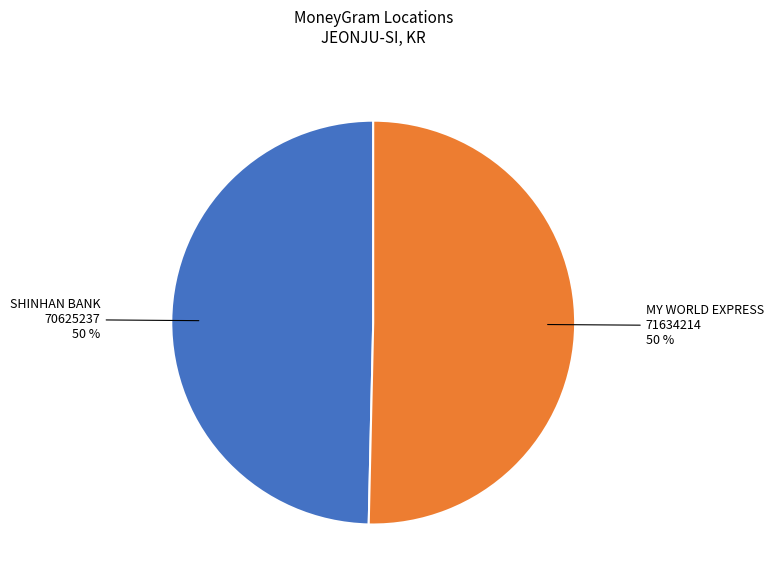

To the nearest percent, what is the average slice percentage?

50%